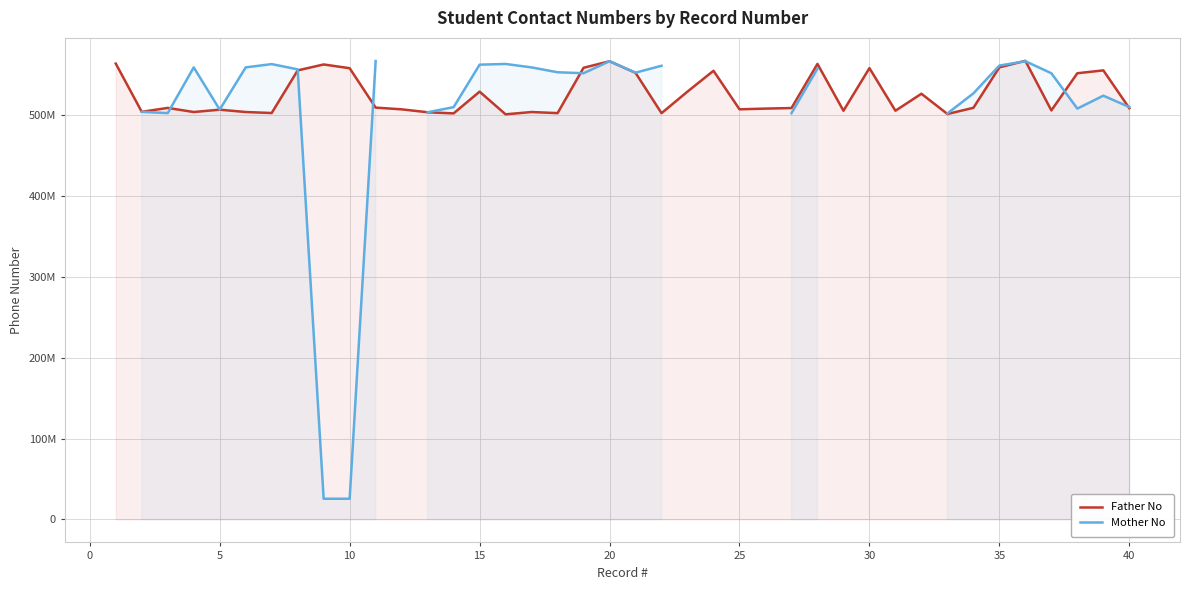

What is the sum of the Mother No values at 5 and 39?

1012489163.0